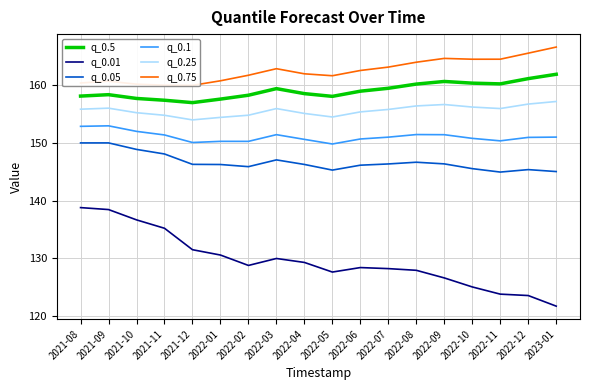

Between 2021-10 and 2022-08, which is larger?

2022-08